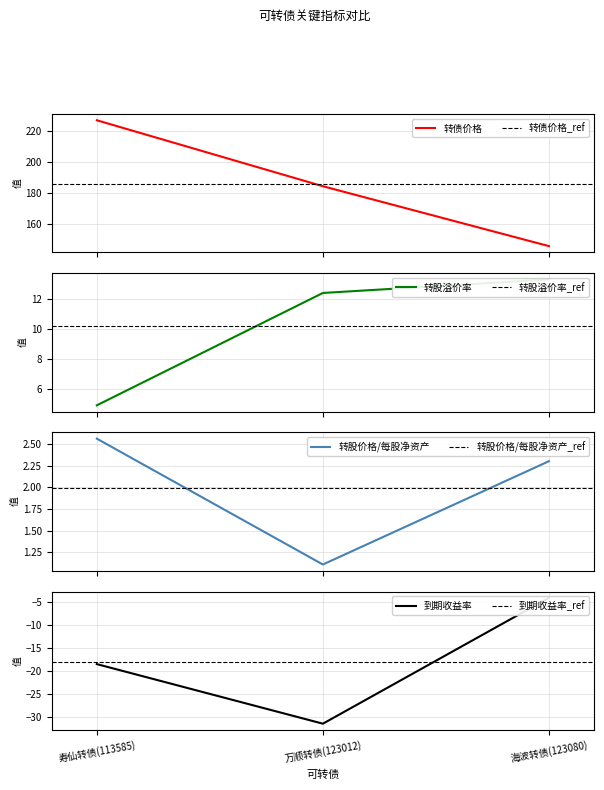

List the labels in order of 到期收益率 value, smallest first.

万顺转债(123012), 寿仙转债(113585), 海波转债(123080)